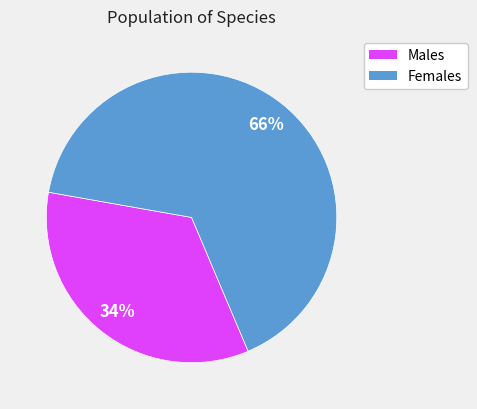

Is there a majority slice in this chart?

Yes